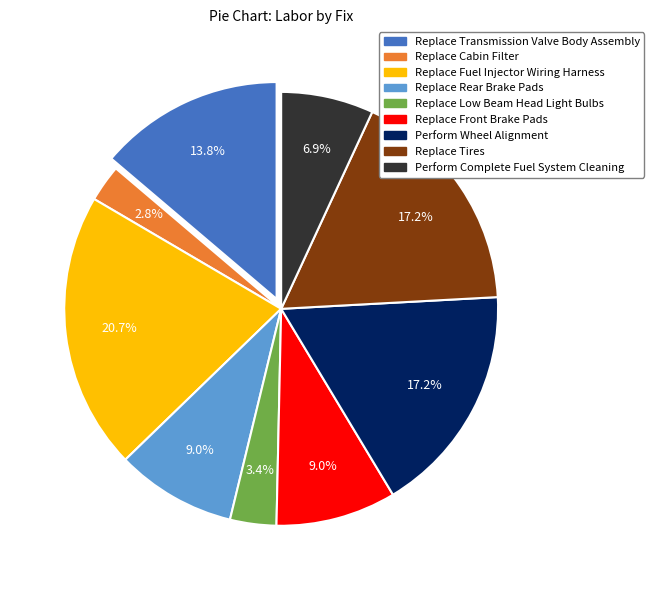

Is there any slice that represents more than half of the pie?

No